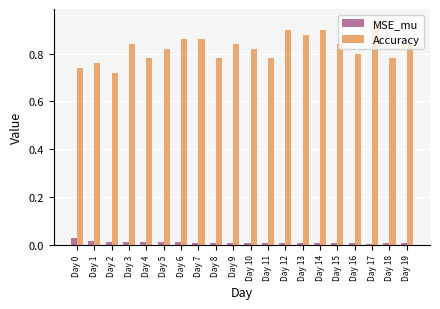

At how many categories does at least one series exceed 0?

20